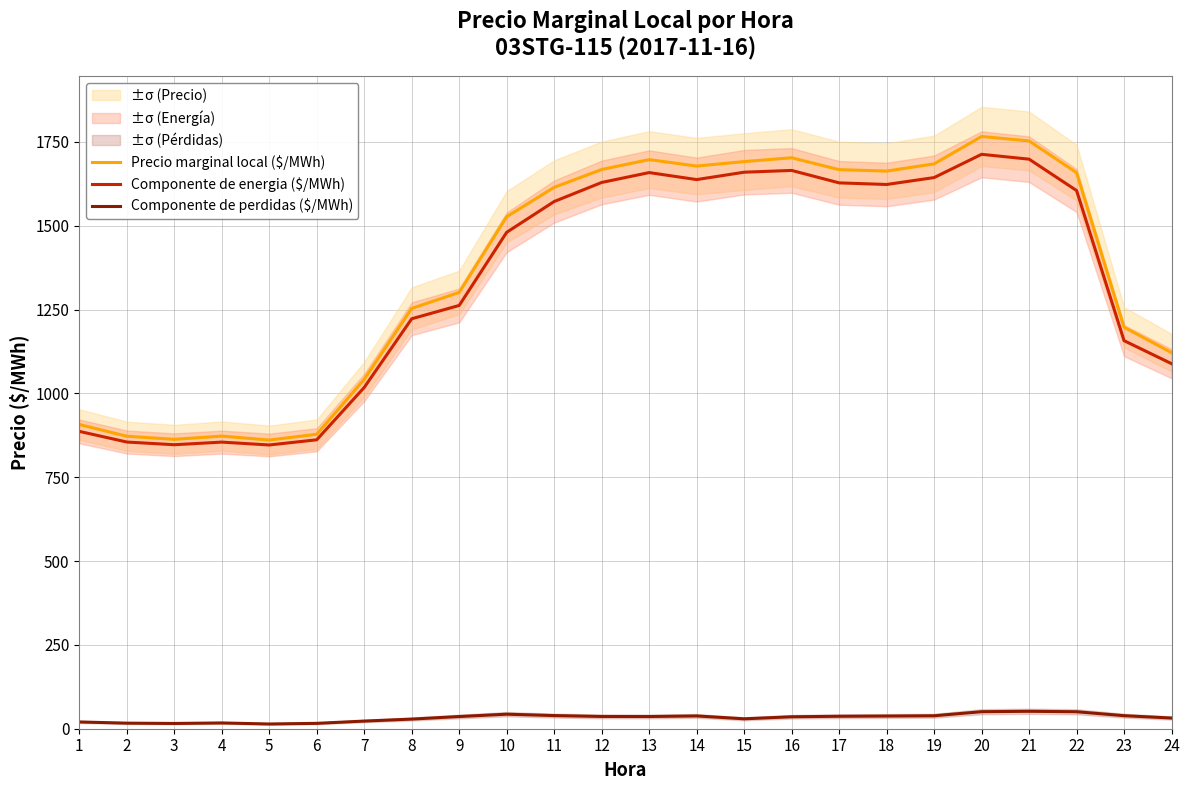

How many lines are shown in the chart?

3